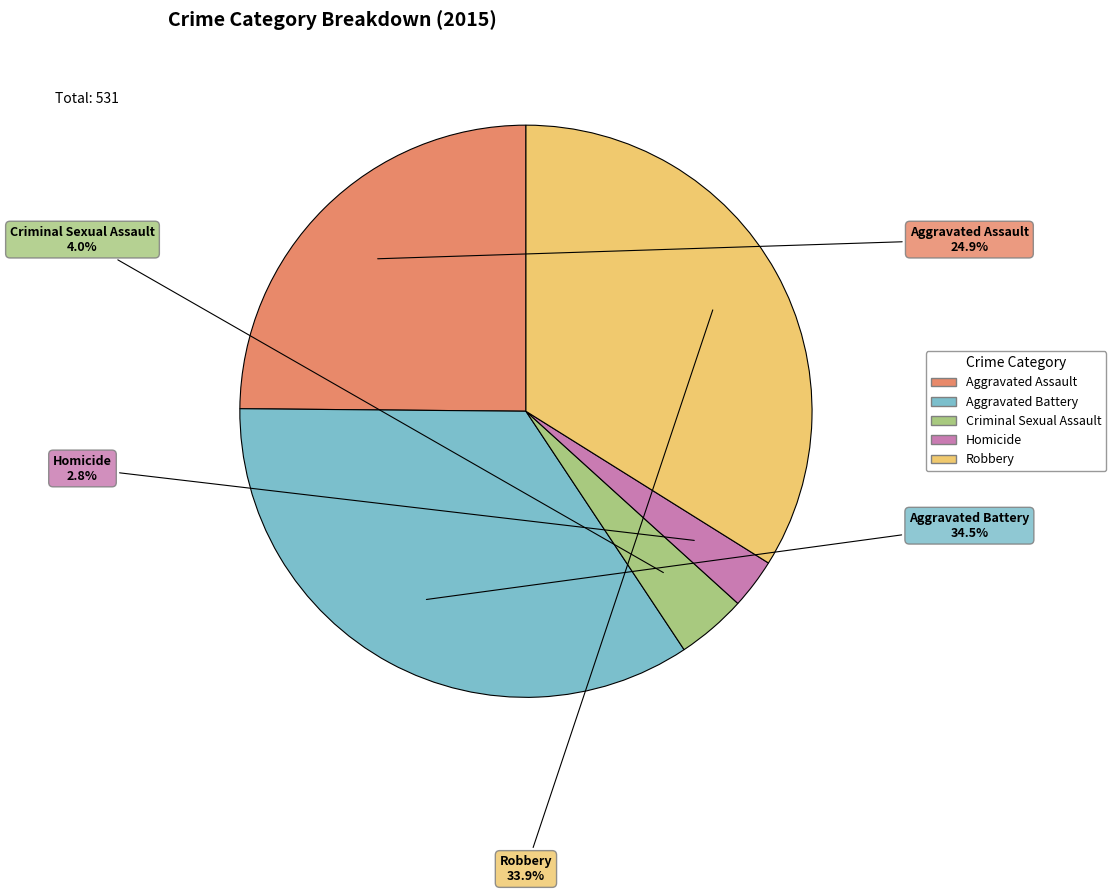

To the nearest percent, what is the average slice percentage?

20%